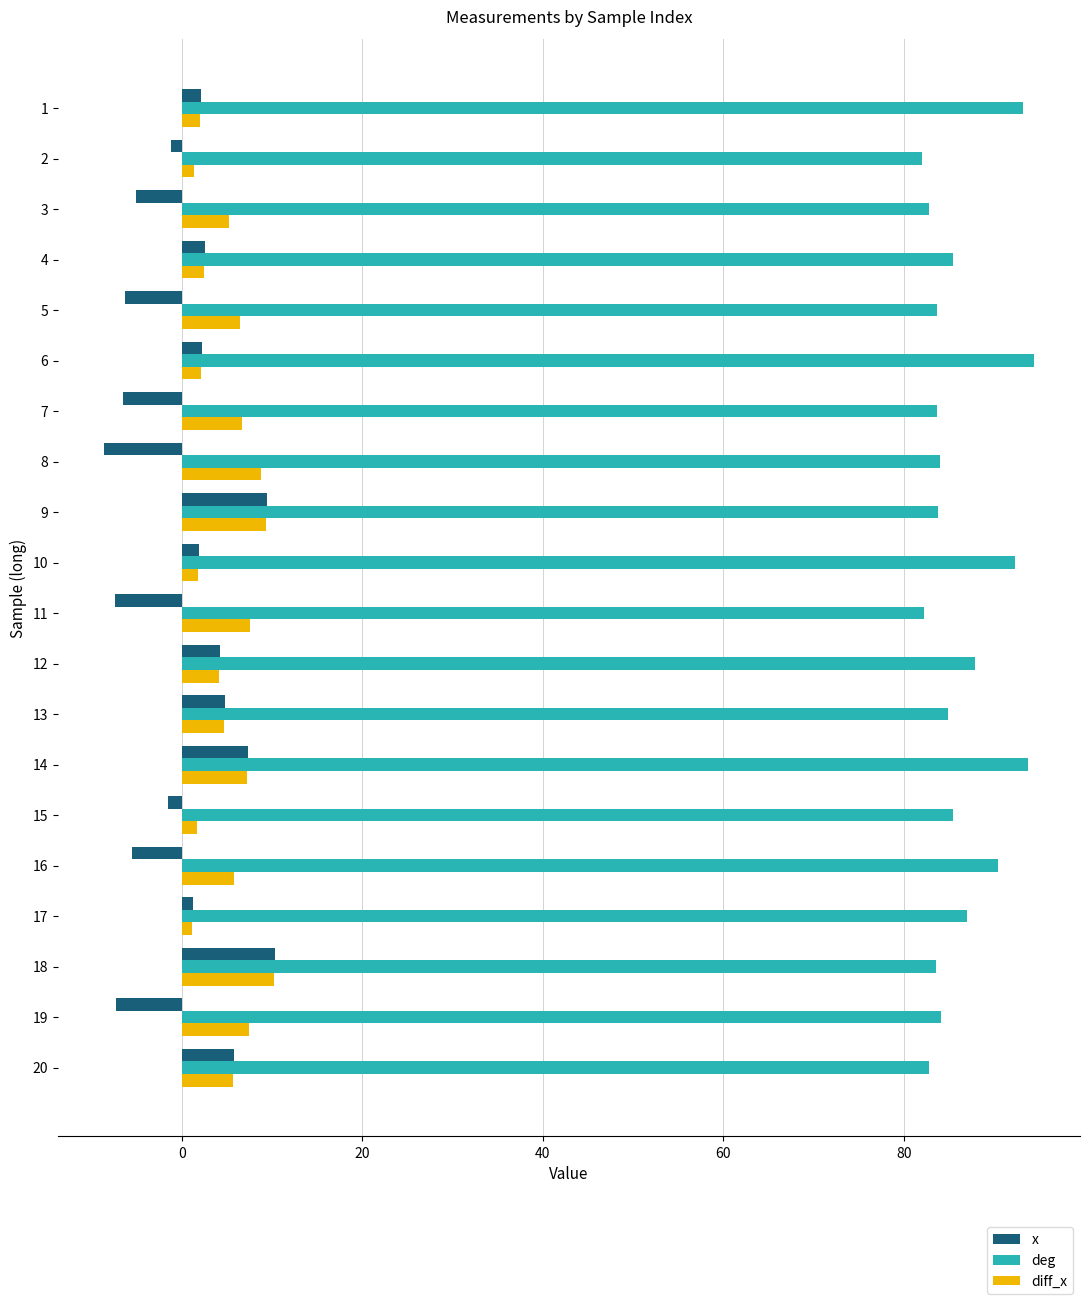

What is the minimum value for x?

-8.6